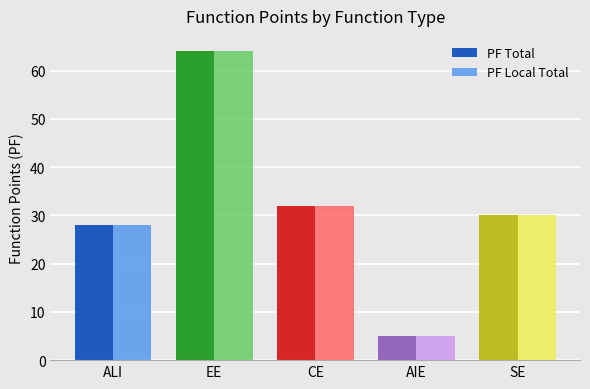

Where does the PF Total series first go above 30?

EE